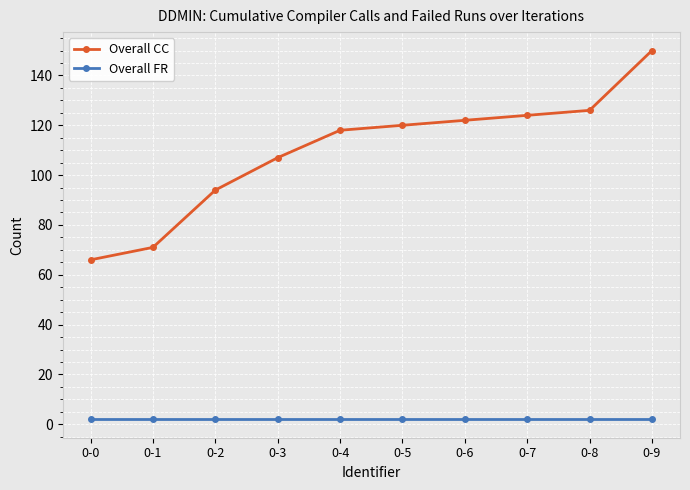

What is the average value of the Overall FR series?

2